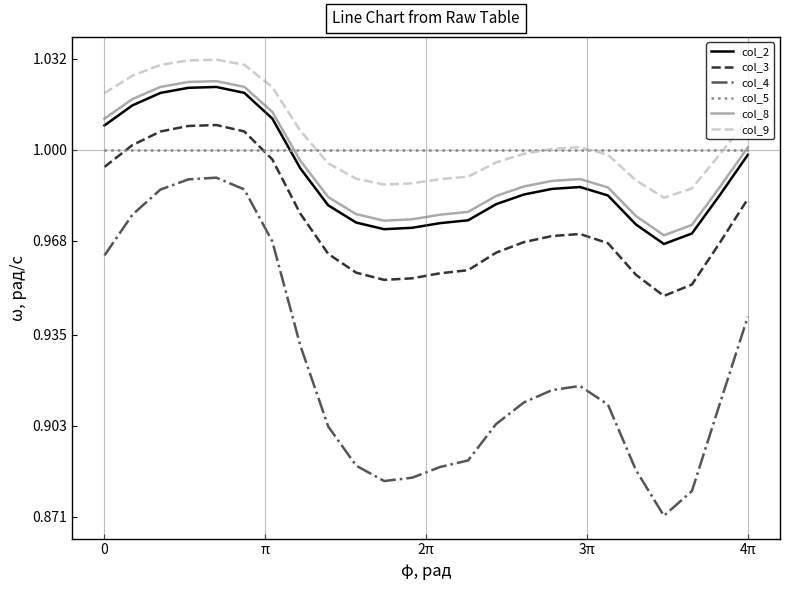

How many lines are shown in the chart?

6